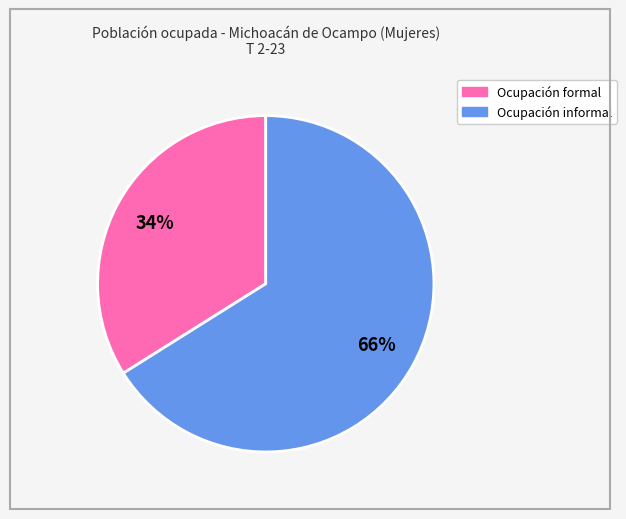

Which has a higher value, Ocupación formal or Ocupación informal?

Ocupación informal